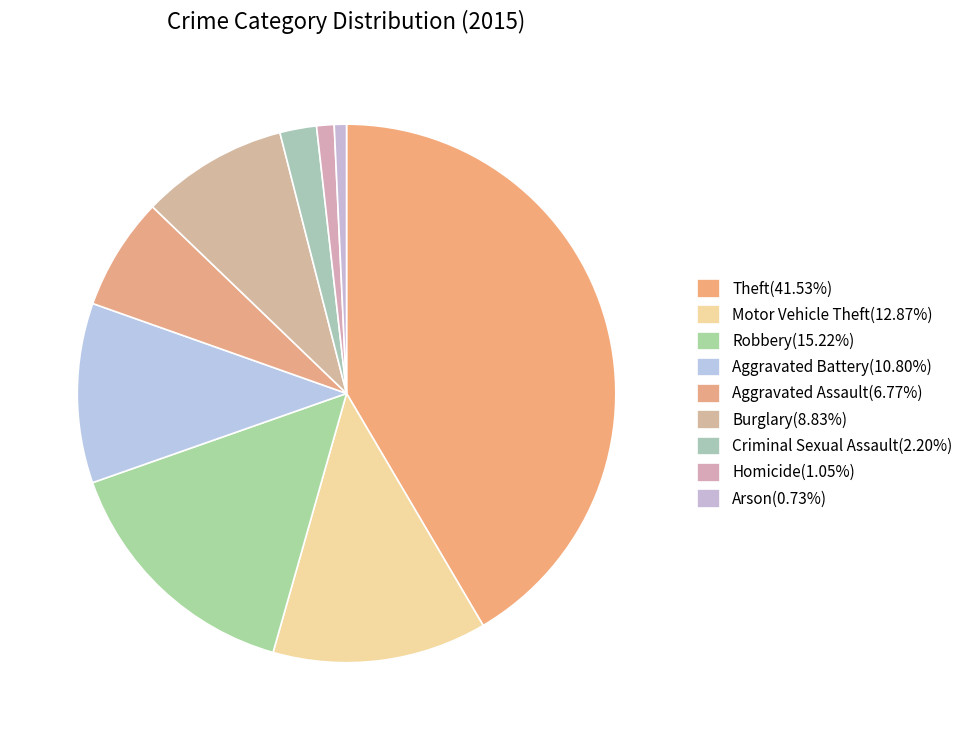

What is the smallest slice in the pie chart?

Arson